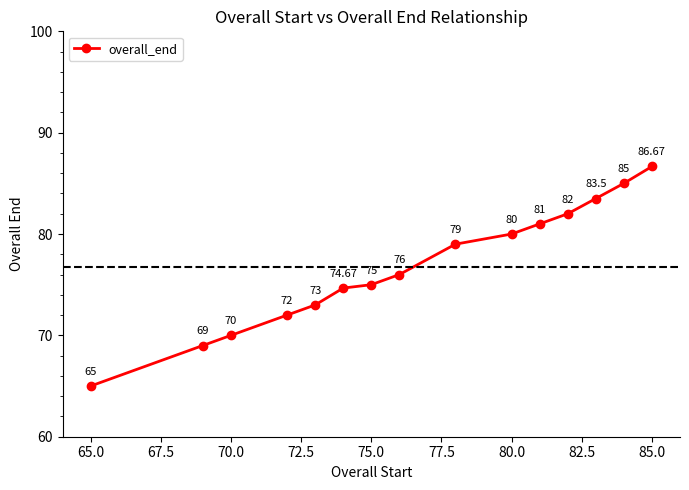

What is the sum of all values?

1151.8